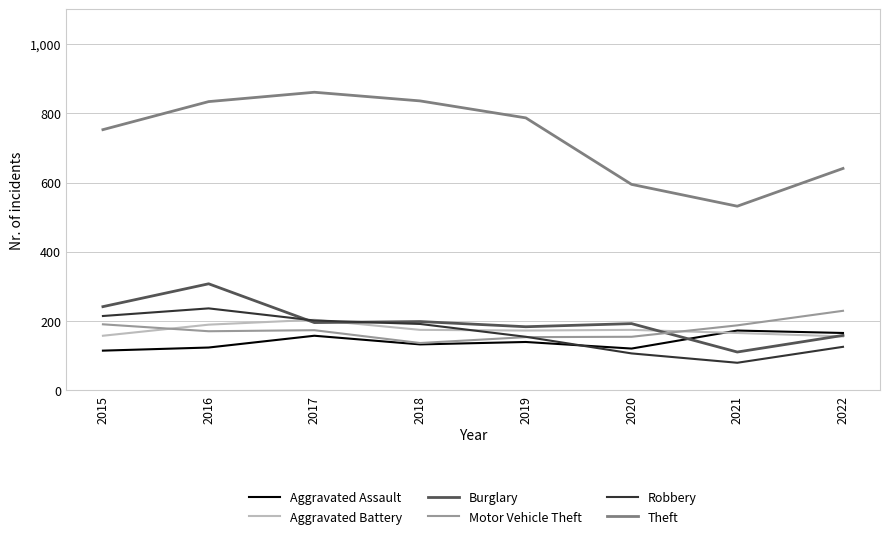

Does the chart display data point markers on the line(s)?

No